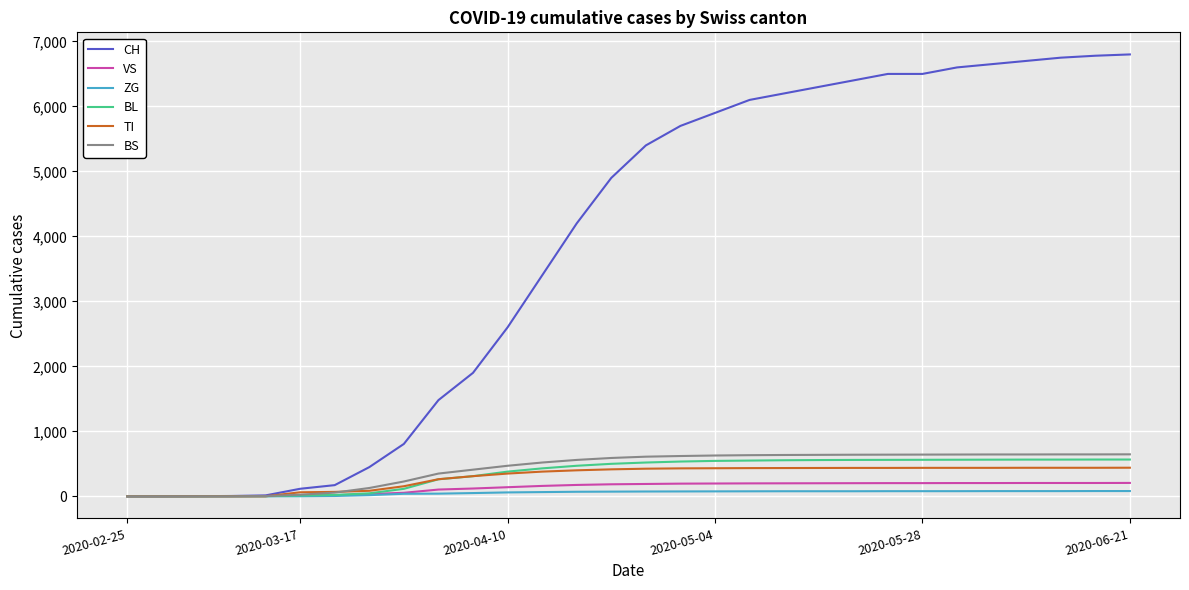

What is the maximum value shown in the chart?

6800